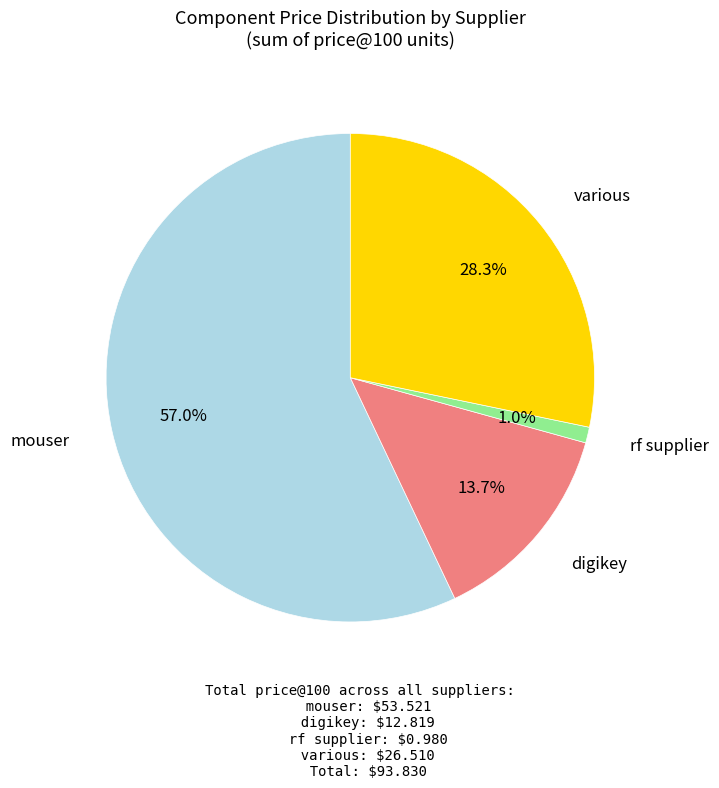

Does any single category account for the majority?

Yes